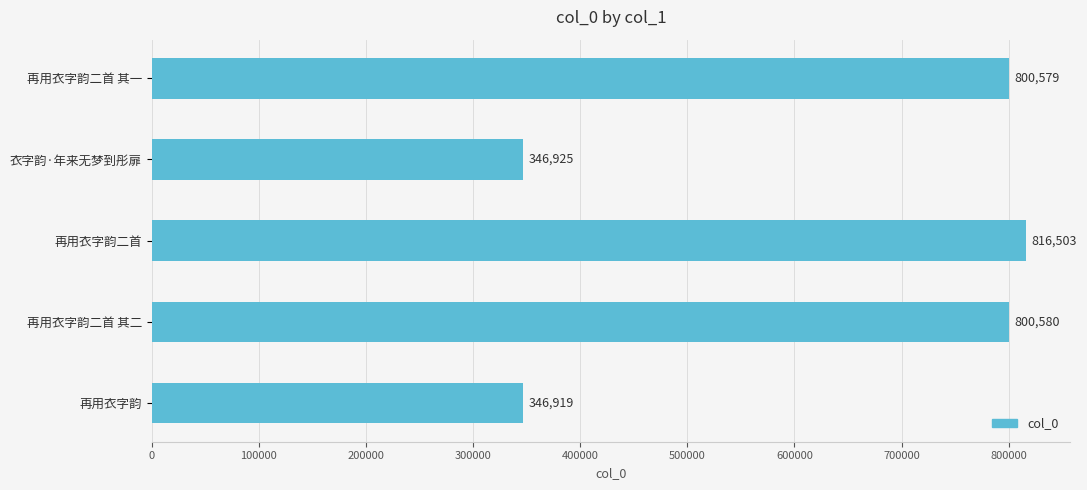

How many bars are there in total?

5